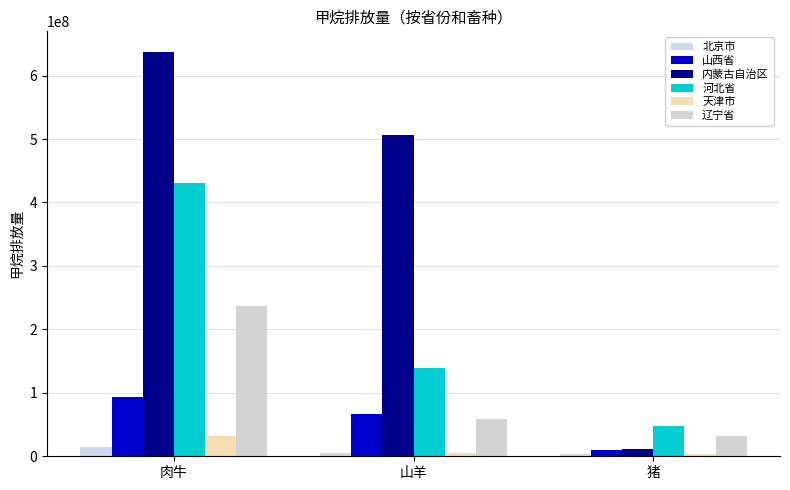

Reading left to right, list all the values displayed in this chart.

北京市: 肉牛=15095417.3	山羊=4930331.0	猪=3210698.6
山西省: 肉牛=94150772.0	山羊=67253904.0	猪=10639707.4
内蒙古自治区: 肉牛=637810239.3	山羊=505774863.3	猪=11593354.5
河北省: 肉牛=431360848.7	山羊=139105979.8	猪=47407938.9
天津市: 肉牛=32037682.7	山羊=4542169.3	猪=4113563.8
辽宁省: 肉牛=237357161.5	山羊=58816397.8	猪=32120740.4